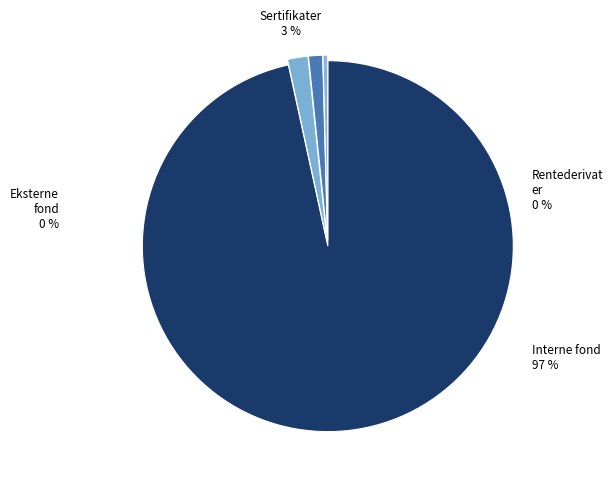

Does 5 represent more than half of the total?

No